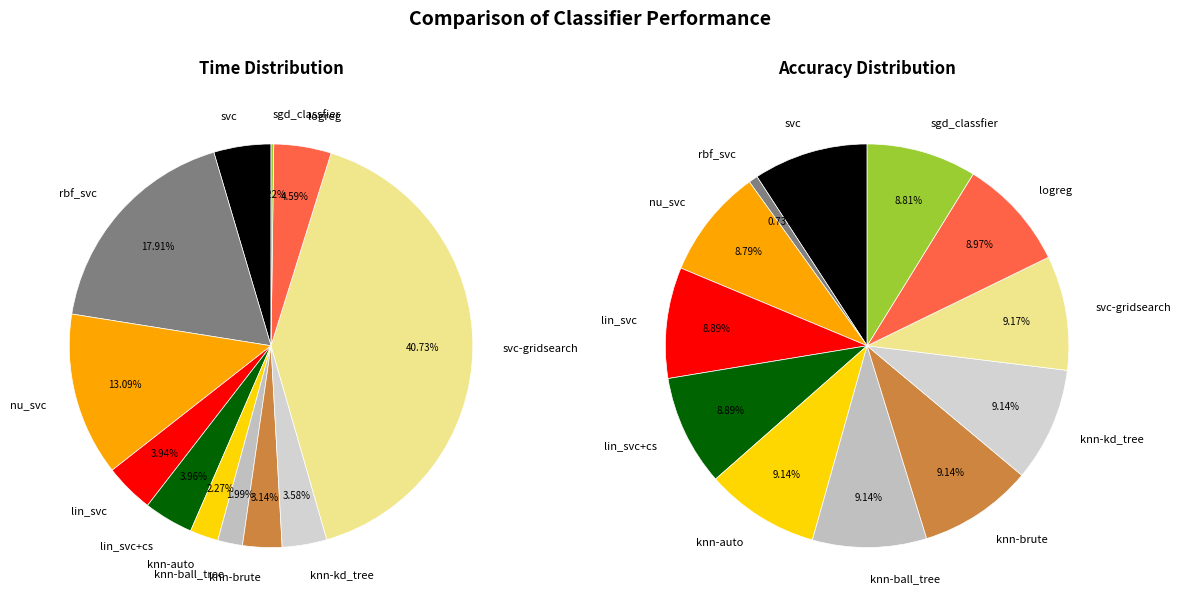

Combined, what portion of the pie is rbf_svc and nu_svc?

31.0%